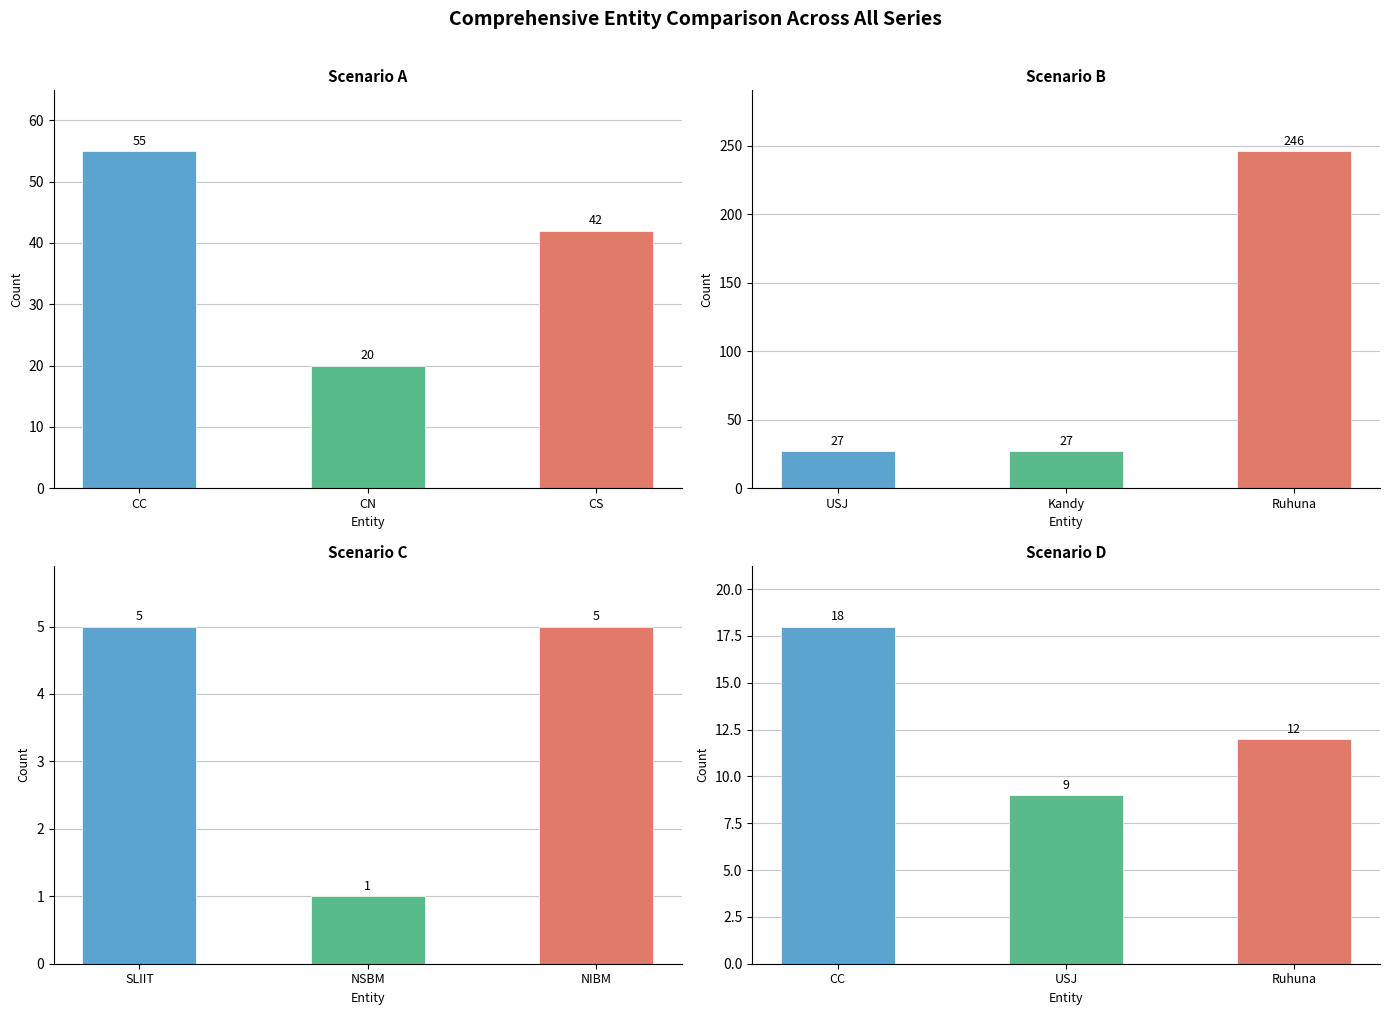

The oGV series shows 14 at CN. True or false?

False